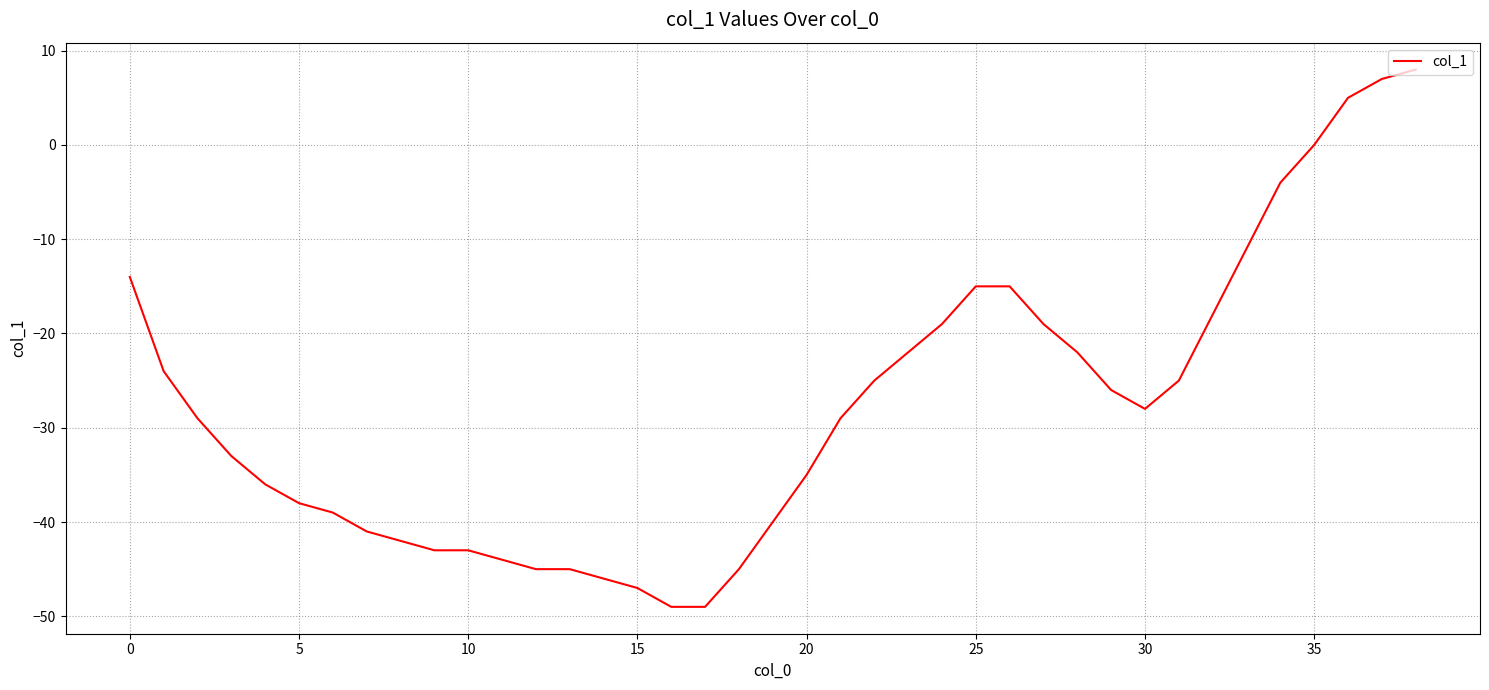

What is the difference between the maximum and minimum values?

57